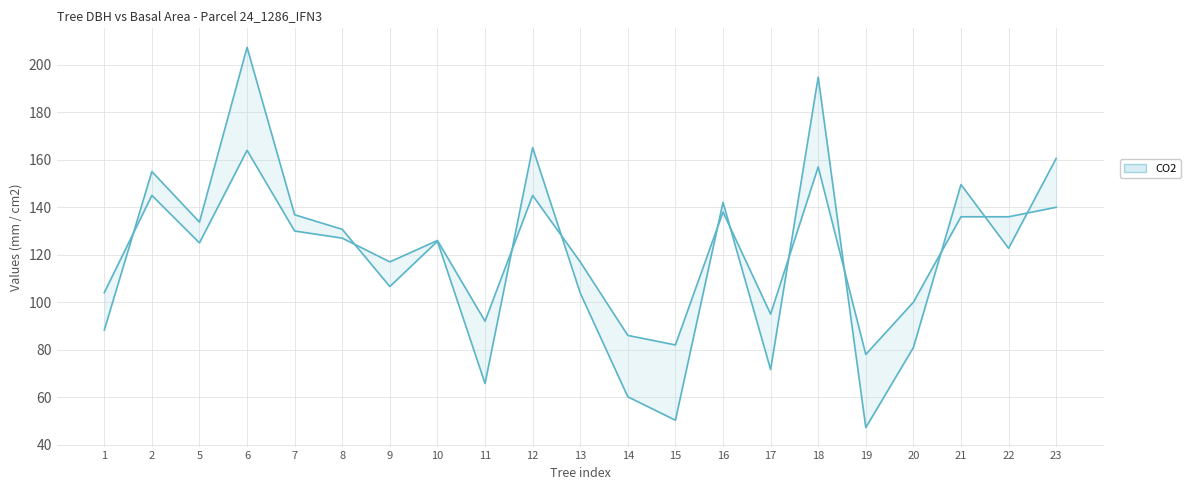

Reading left to right, what are all the values shown in this chart?

dbh_upper: 1=104.0	2=145.0	5=125.0	6=164.0	7=130.0	8=127.0	9=117.0	10=126.0	11=92.0	12=145.0	13=117.0	14=86.0	15=82.0	16=138.0	17=95.0	18=157.0	19=78.0	20=100.0	21=136.0	22=136.0	23=140.0
dbh_lower: 1=88.2	2=155.0	5=133.8	6=207.4	7=136.8	8=130.7	9=106.6	10=125.7	11=65.8	12=165.1	13=103.9	14=60.1	15=50.3	16=142.1	17=71.6	18=194.8	19=47.2	20=80.9	21=149.6	22=122.7	23=160.6